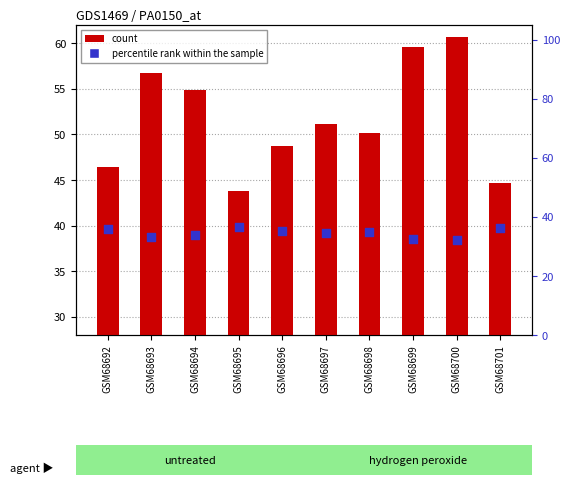

At how many categories does at least one series exceed 56?

3